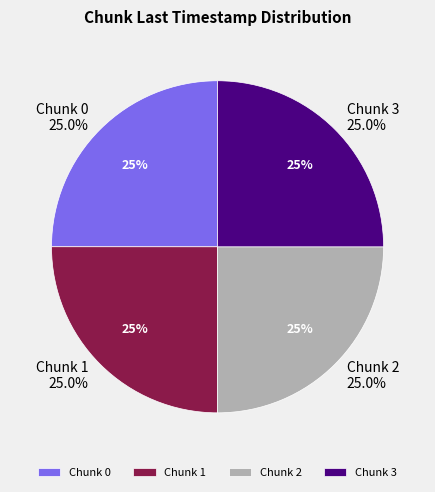

What percentage is the 3 slice, to the nearest percent?

25%